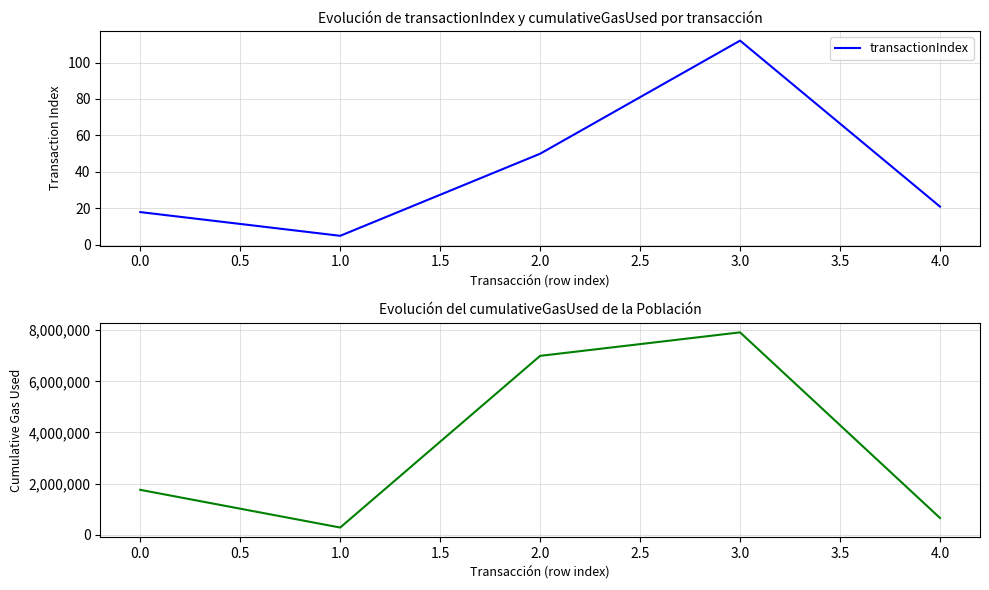

True or false: transactionIndex and cumulativeGasUsed intersect in this chart.

False